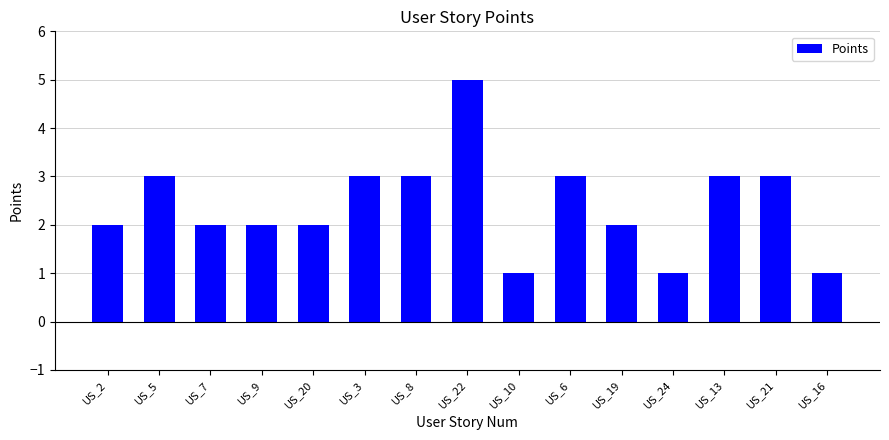

Read the value at US_22.

5